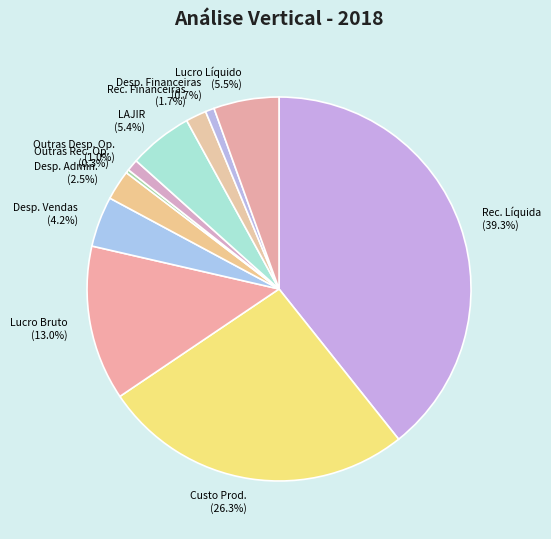

Combined, what portion of the pie is Rec. Financeiras and Lucro Líquido?

7.2%